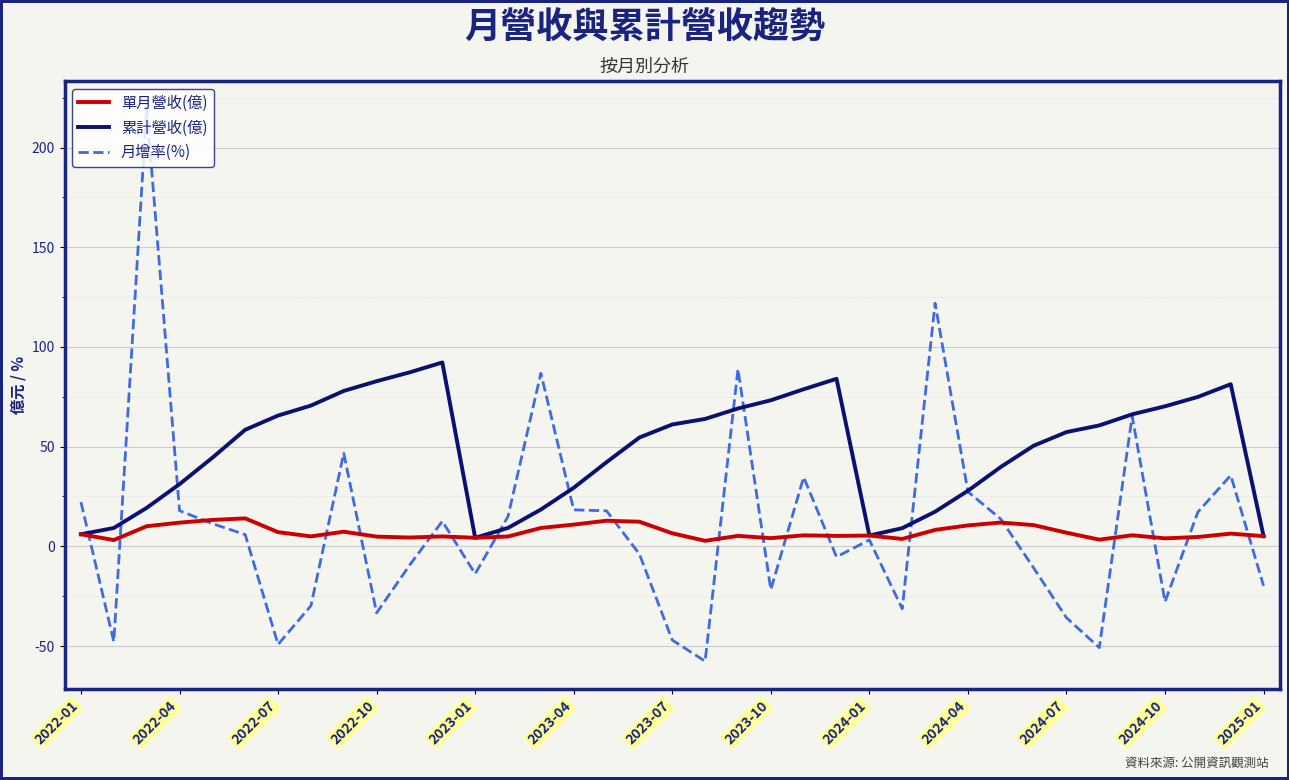

Rank the series by their maximum value, from highest to lowest.

月增率(%), 累計營收(億), 單月營收(億)